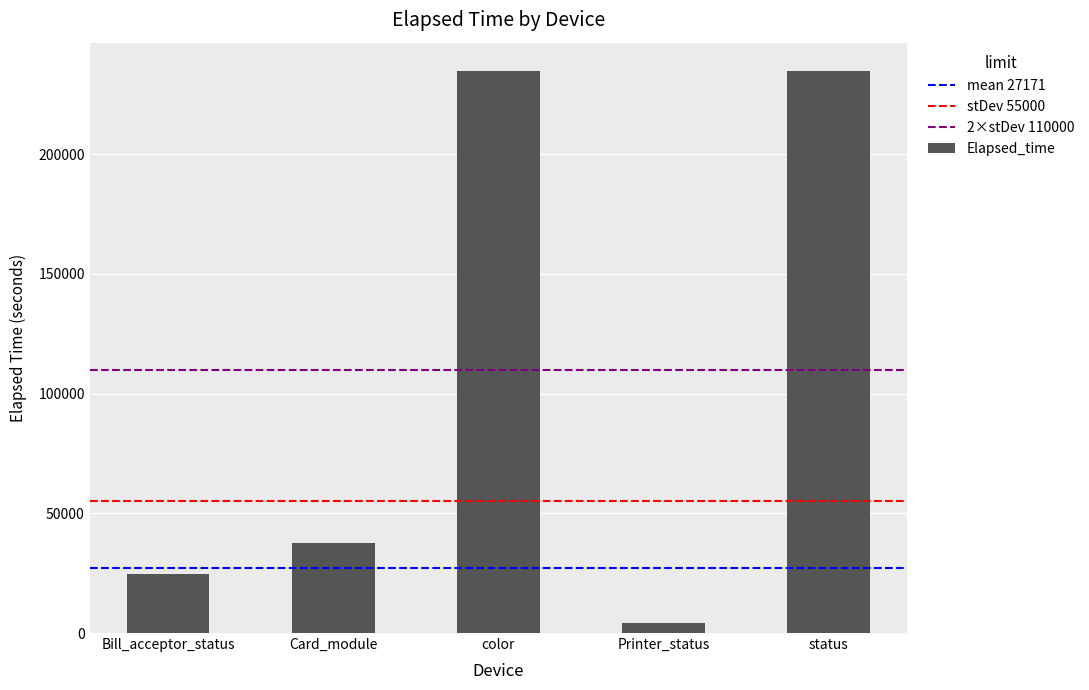

True or false: the data shows 37404 at Card_module.

True